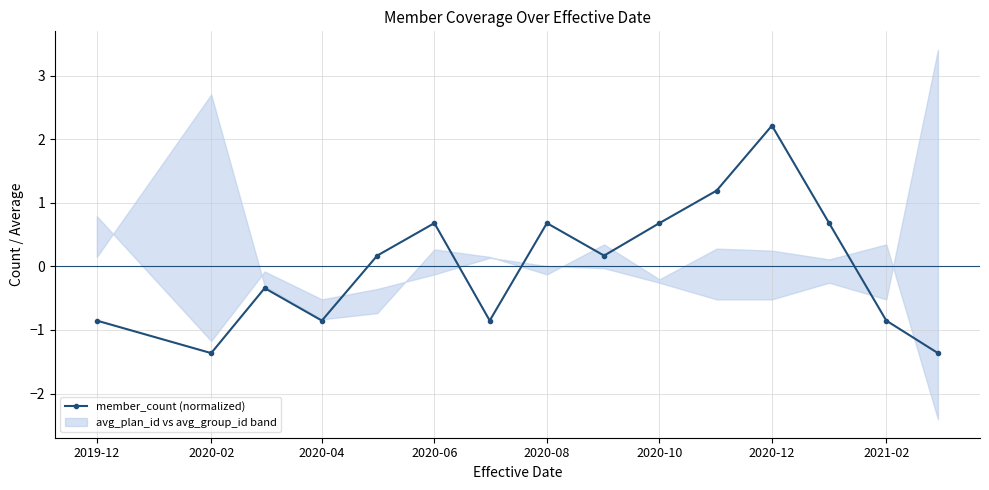

True or false: member_count (normalized) has more than 0 points higher than both neighbors.

True